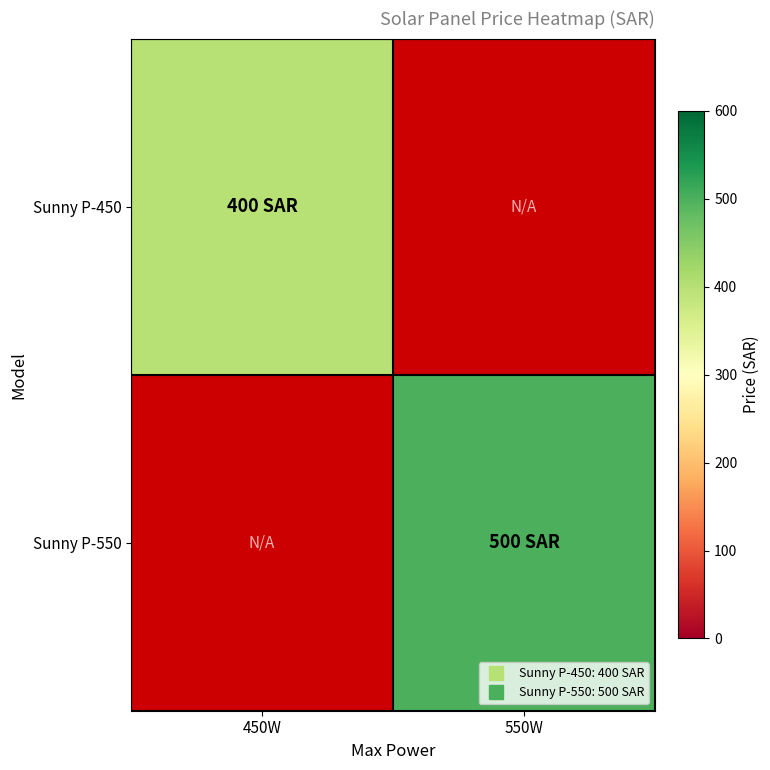

What is the smallest value displayed?

400.0